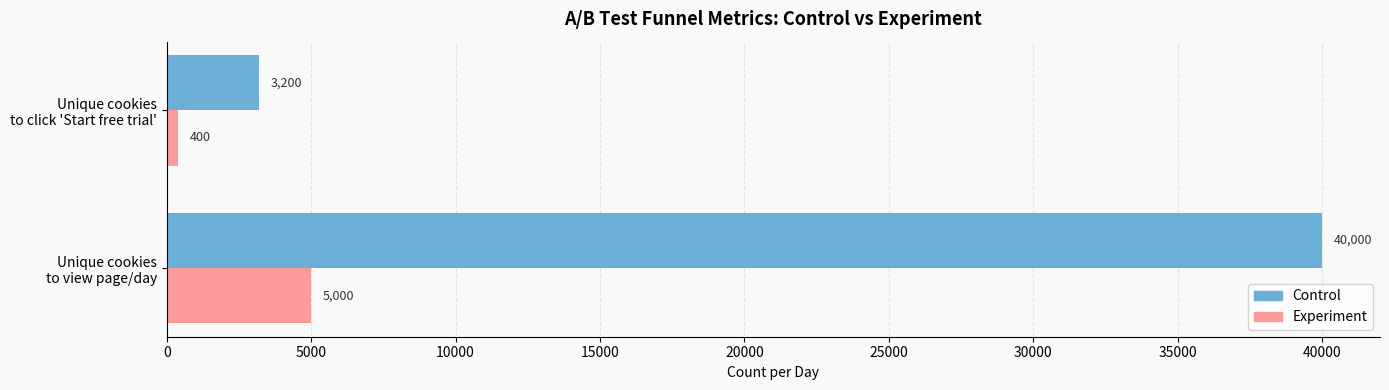

Which series has the widest spread of values?

Control